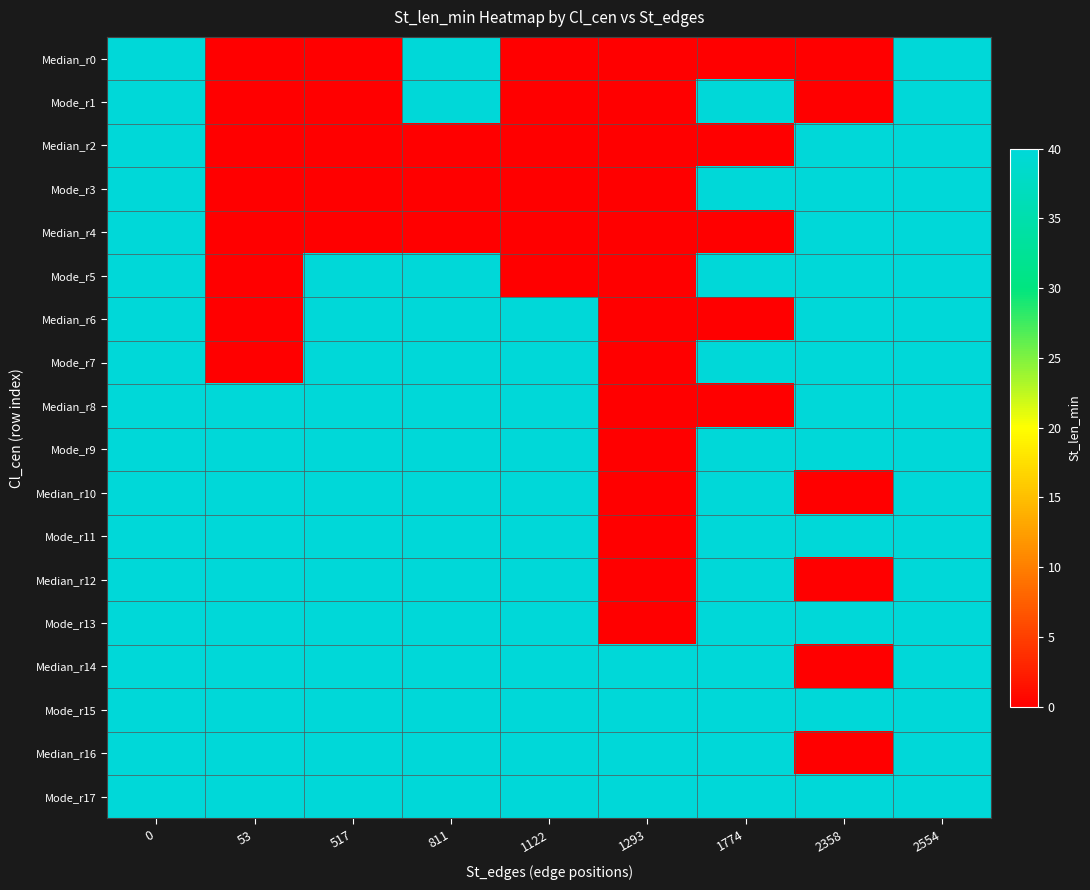

How many data points does each series have?

9